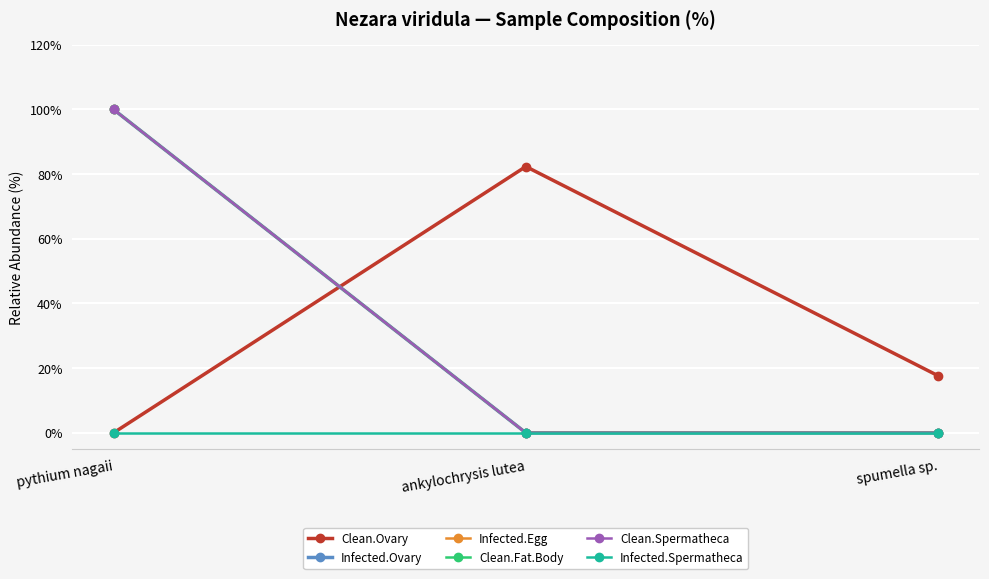

At how many categories does at least one series exceed 98?

1